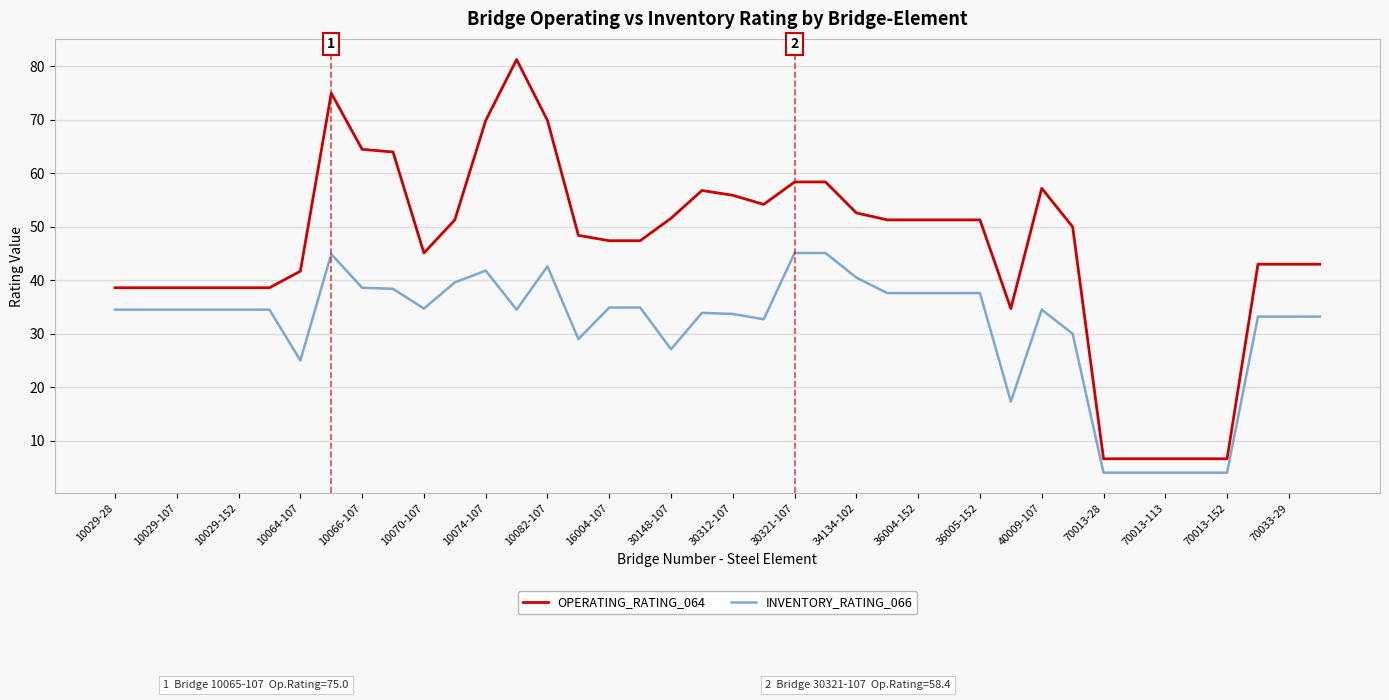

Which series has the largest range (max minus min)?

OPERATING_RATING_064